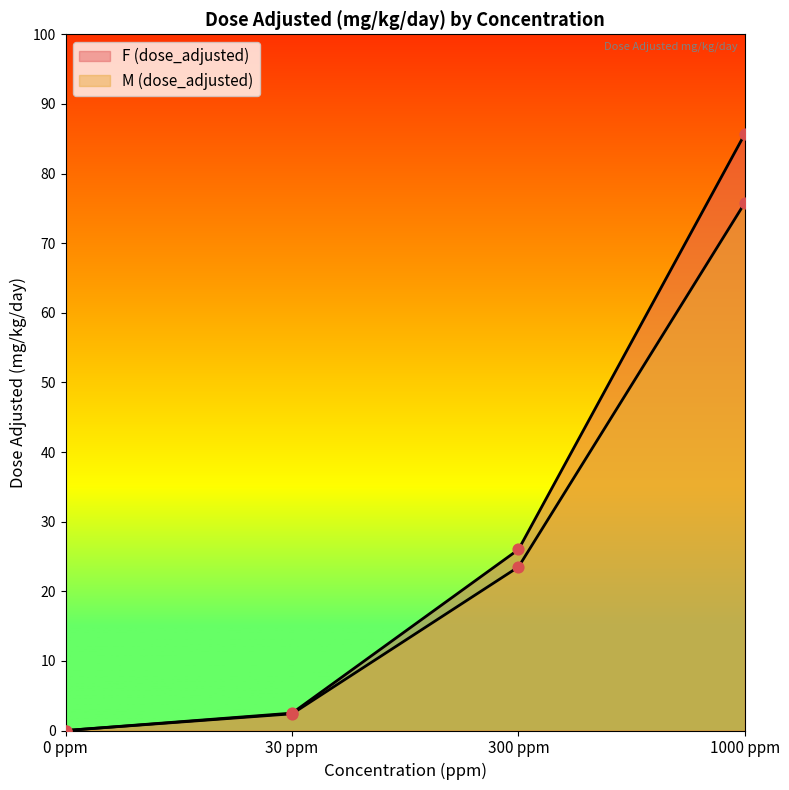

Is the value of F (dose_adjusted) at 1000 ppm greater than the value of M (dose_adjusted) at 30 ppm?

Yes